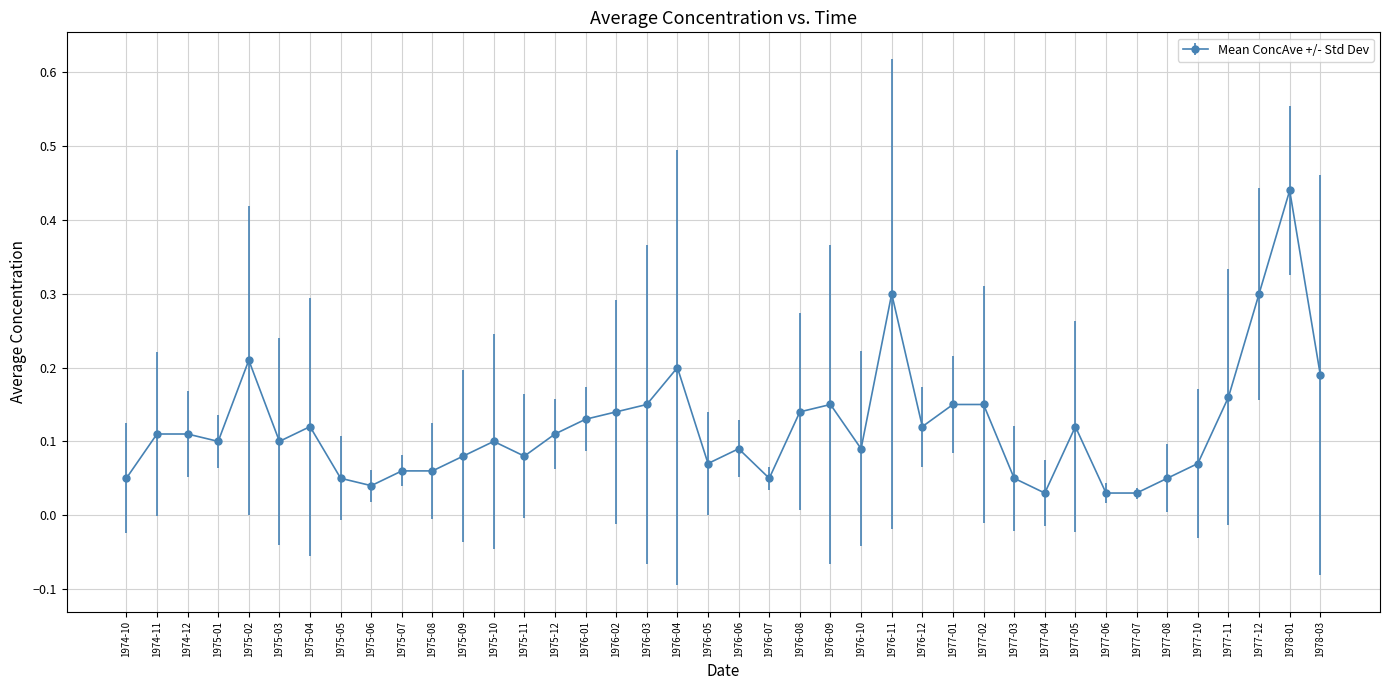

True or false: the data has more than 1 interior local peaks.

True